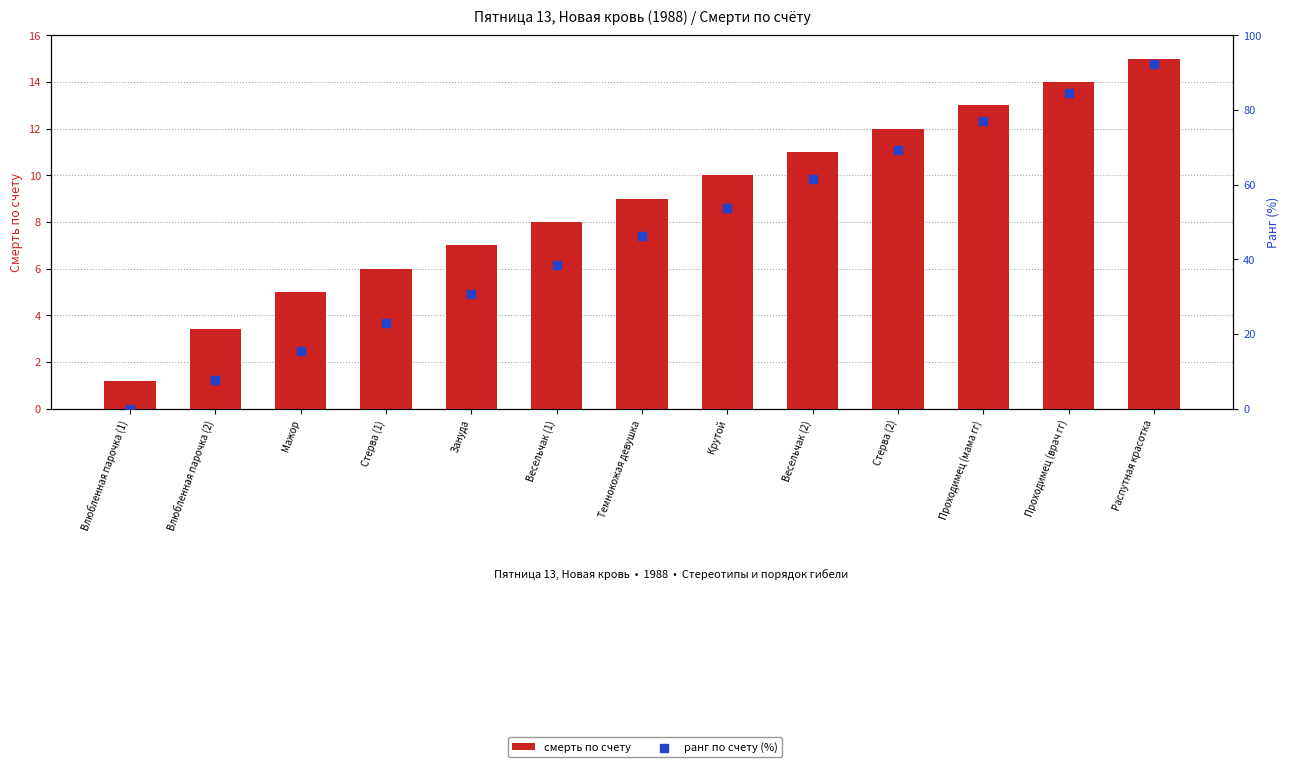

Which series has the largest Y range (max minus min)?

ранг по счету (%)